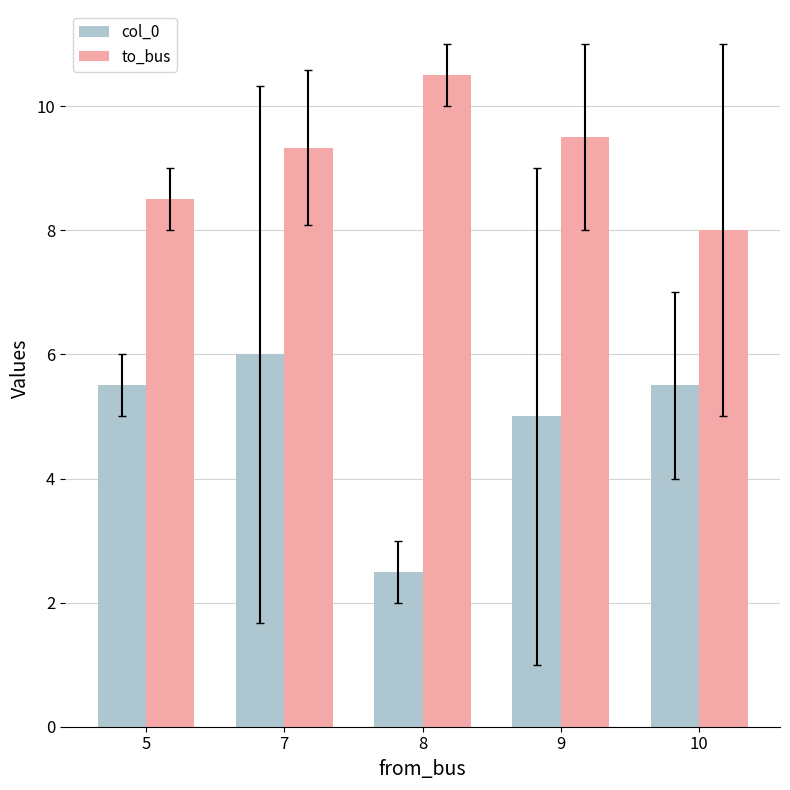

How many bars are there in each group?

2